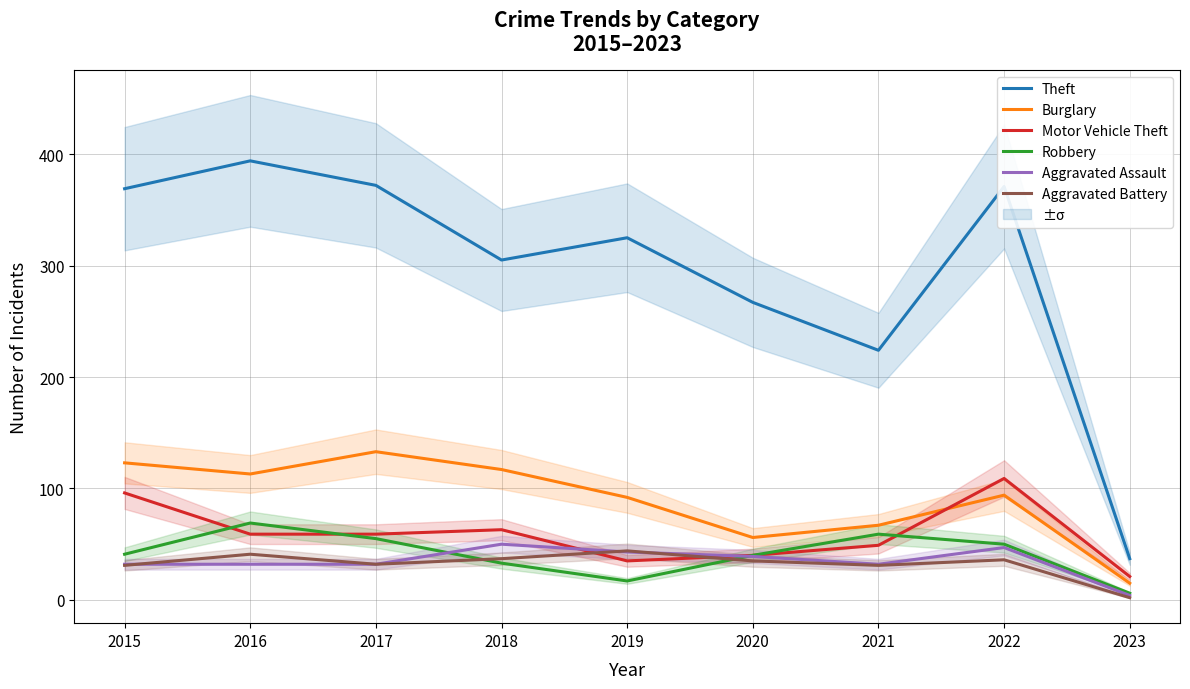

True or false: Burglary and Robbery intersect in this chart.

False